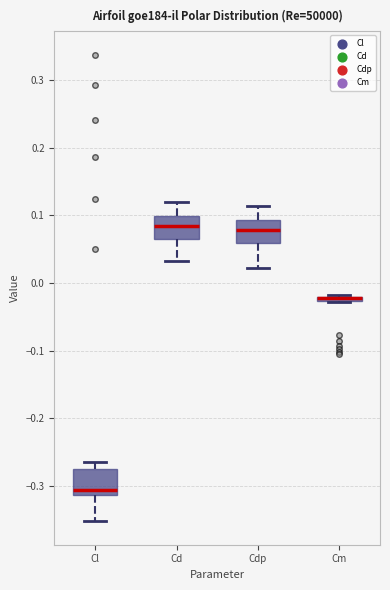

Where is the upper edge of the box for Cdp on the y-axis? The values are not printed on the chart, so give them approximately, as read against the axis.

0.09